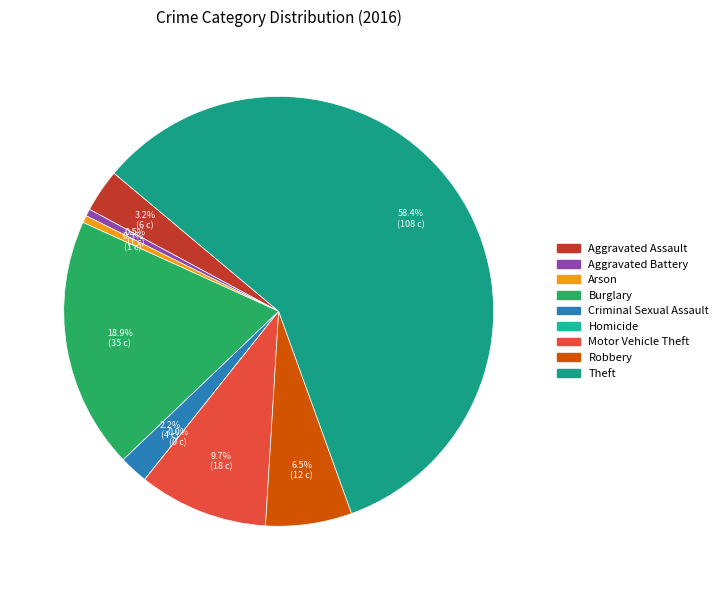

How many segments does this pie chart have?

9